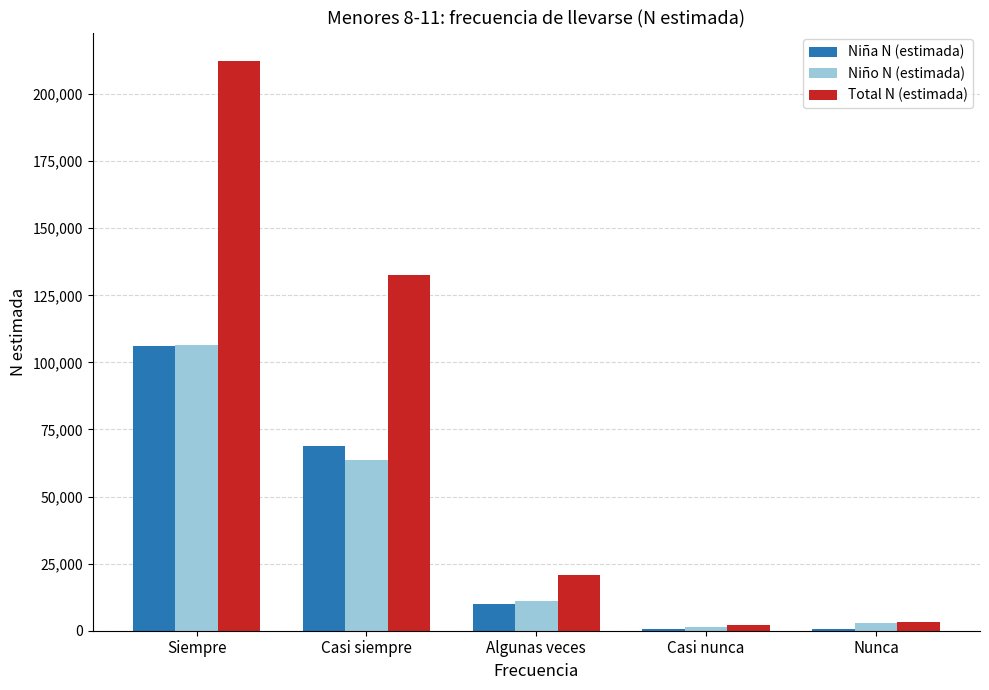

Does the chart contain stacked bars?

No